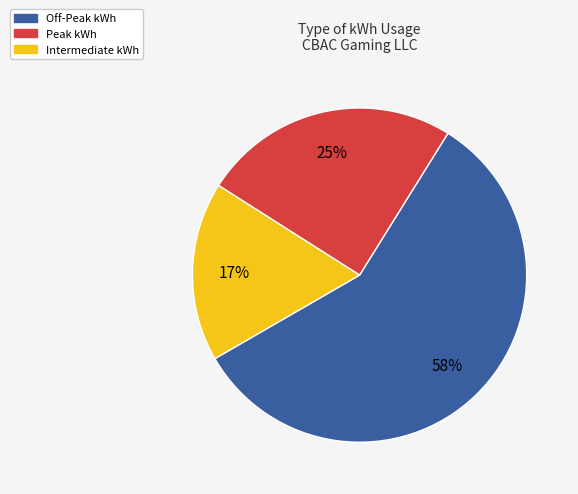

True or false: Peak kWh accounts for 25% of the total.

True